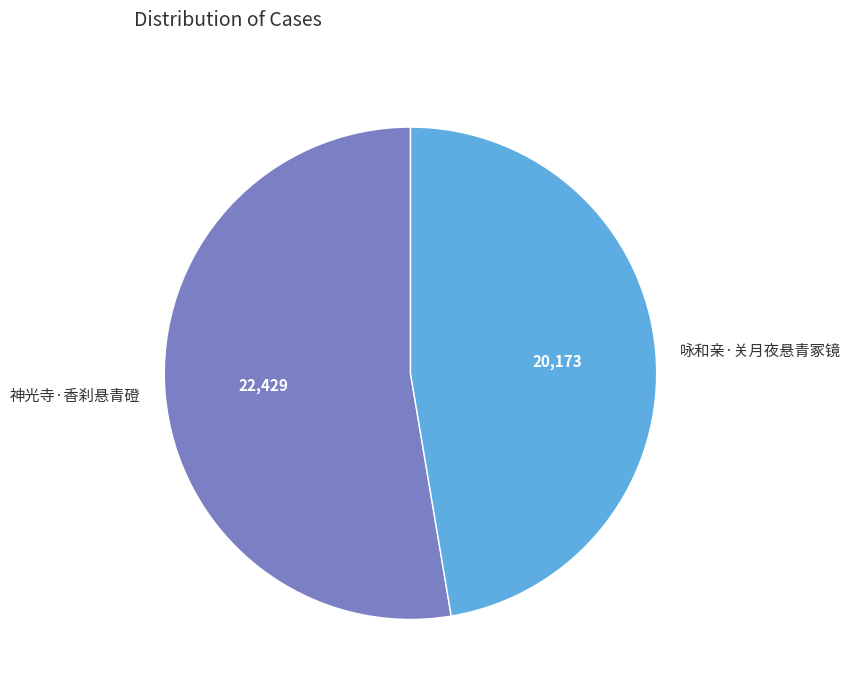

Does 神光寺·香刹悬青磴 account for over 50% of the chart?

Yes